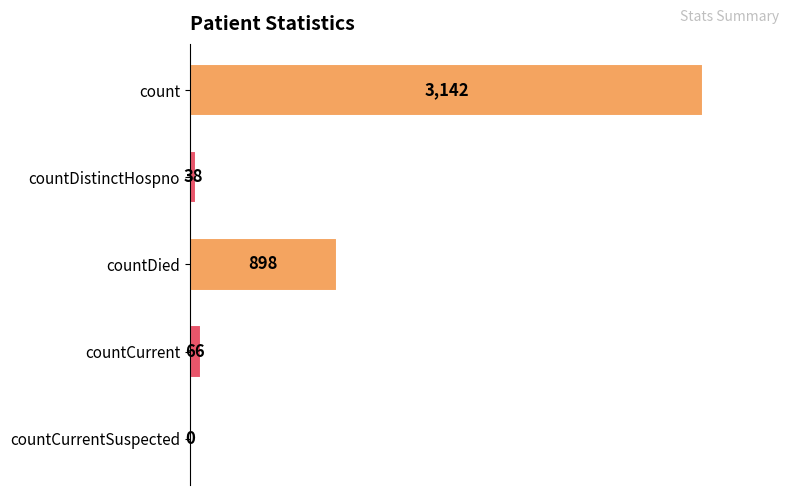

What is the sum of the values at countCurrent and countCurrentSuspected?

66